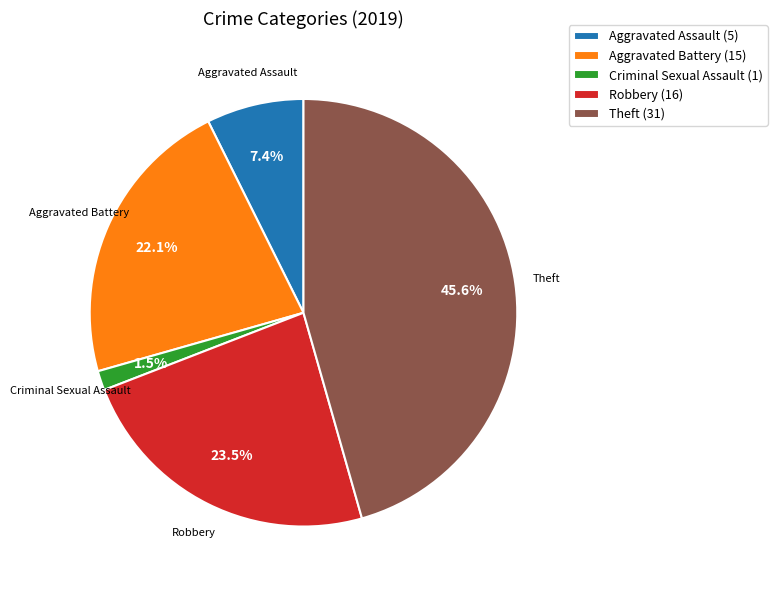

To the nearest percent, what portion does Aggravated Battery represent?

22%